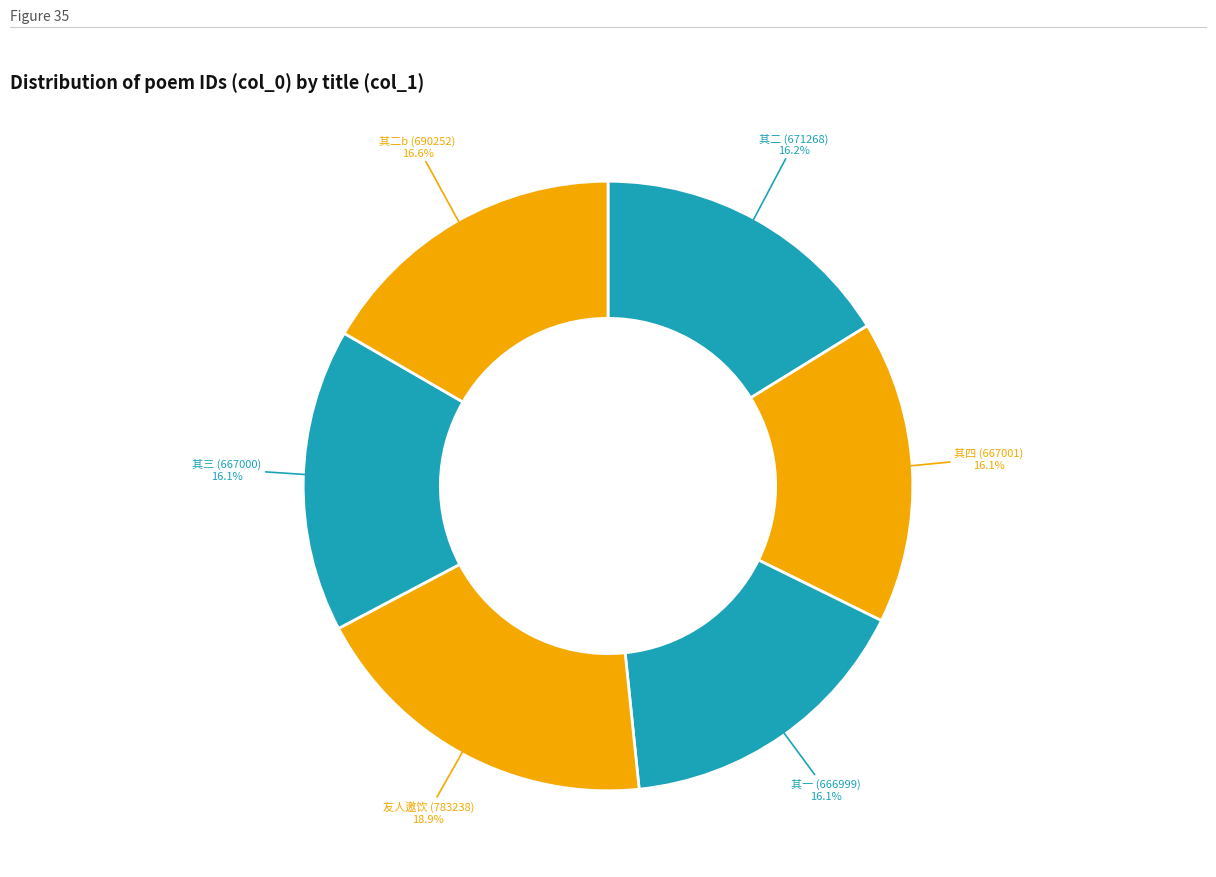

Is there a majority slice in this chart?

No